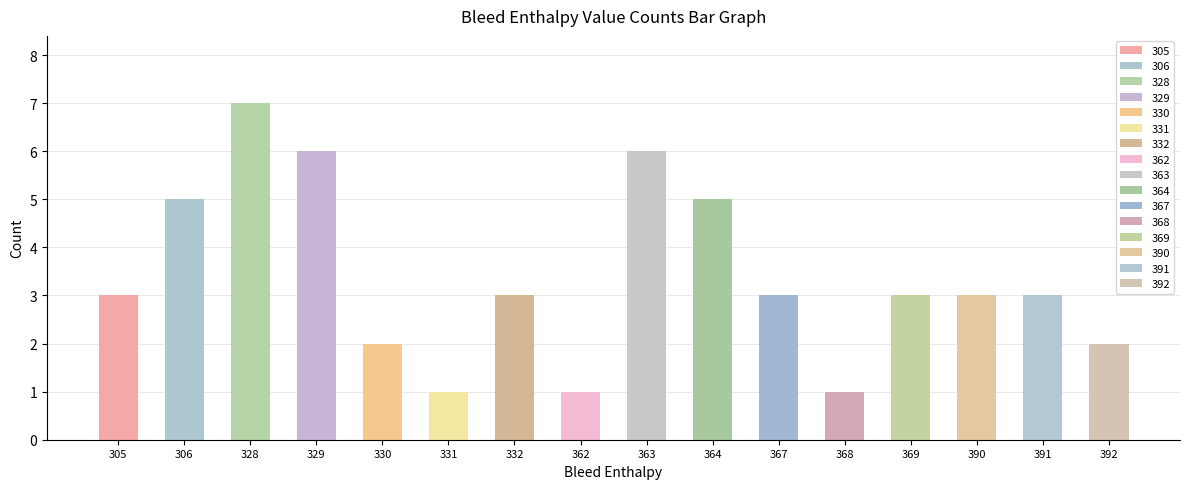

What is the smallest value displayed?

1